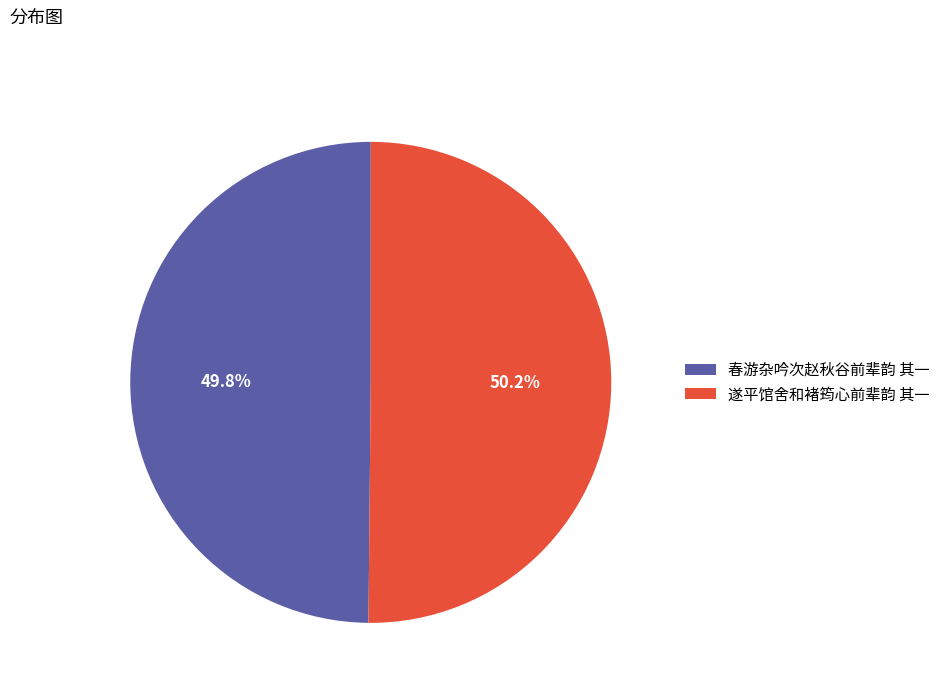

What is the total percentage of 春游杂吟次赵秋谷前辈韵 其一 and 遂平馆舍和褚筠心前辈韵 其一?

100.0%